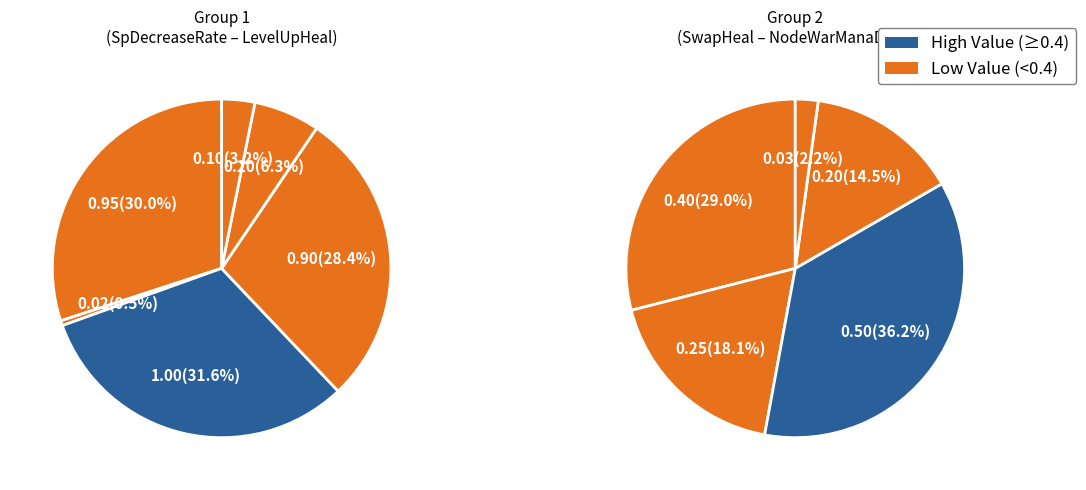

Rank the categories by value from lowest to highest.

MinimumCriticalRate, NodeWarManaDrop, LevelUpHeal, DropHeal, NodeWarHeal, PowerSourceHeal, SwapHeal, PowerSourceSpHeal, CollisionDamageInterval, SpDecreaseRate, DefaultCriticalDamageRate